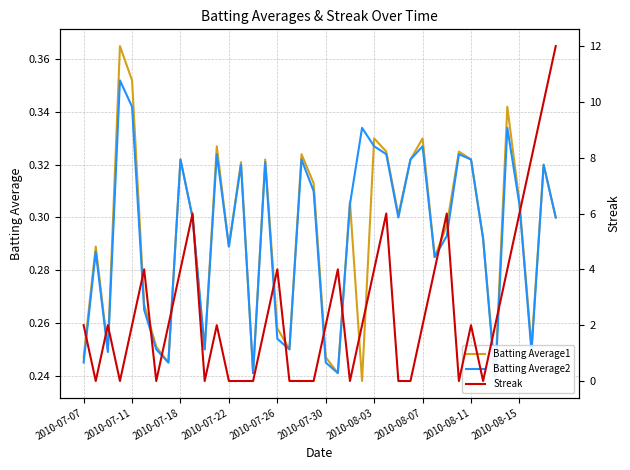

Is it true that Batting Average1 equals 0.5 at 2010-08-15?

False